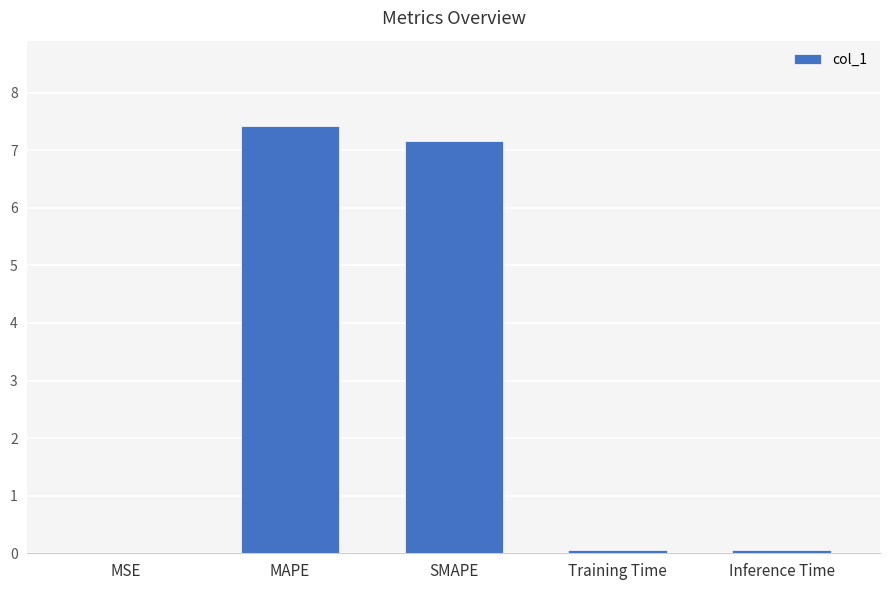

Are the bars horizontal?

No